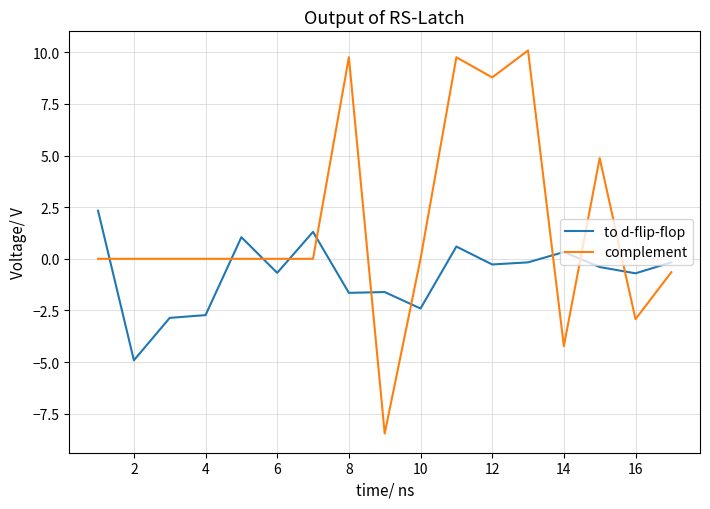

True or false: complement and to d-flip-flop cross at least once.

True